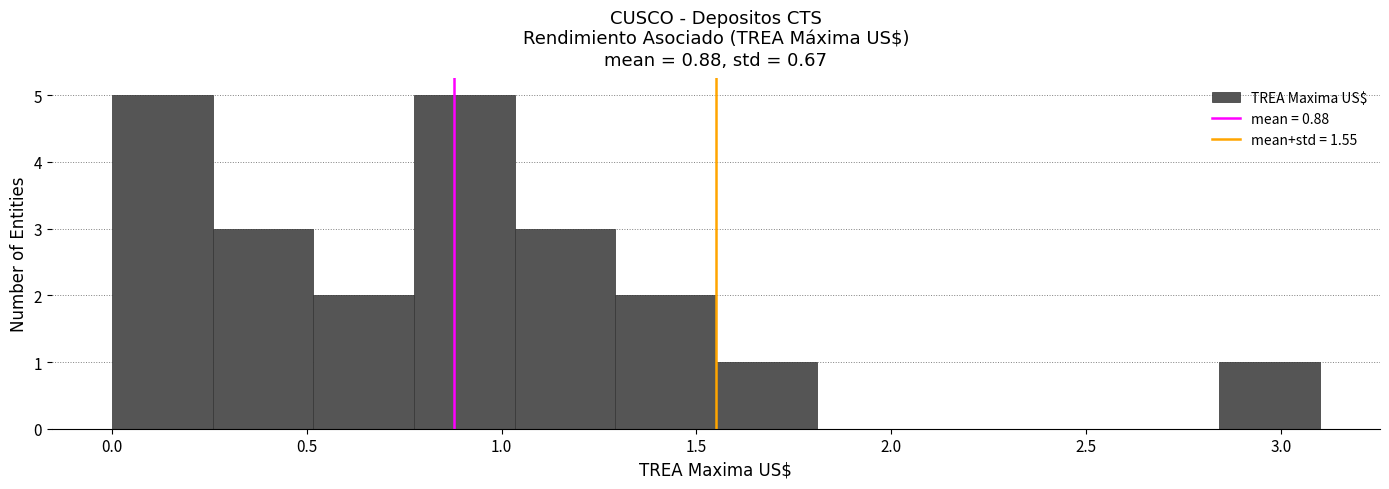

What is the height of the bar covering 1.30 to 1.55 on the x-axis? Neither the bar edges nor the heights are printed on the chart, so give them approximately, as read against the axes.

2